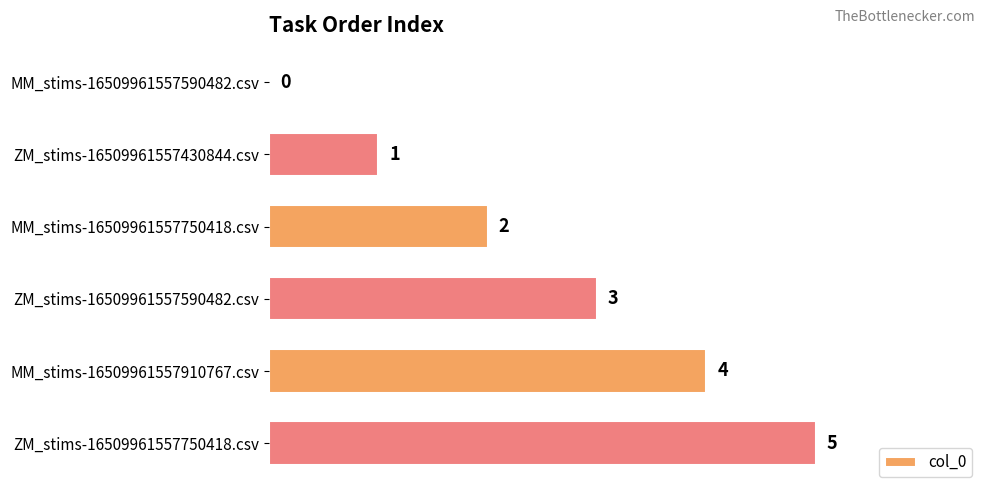

Is it true that the value at ZM_stims-16509961557590482.csv is 3?

True